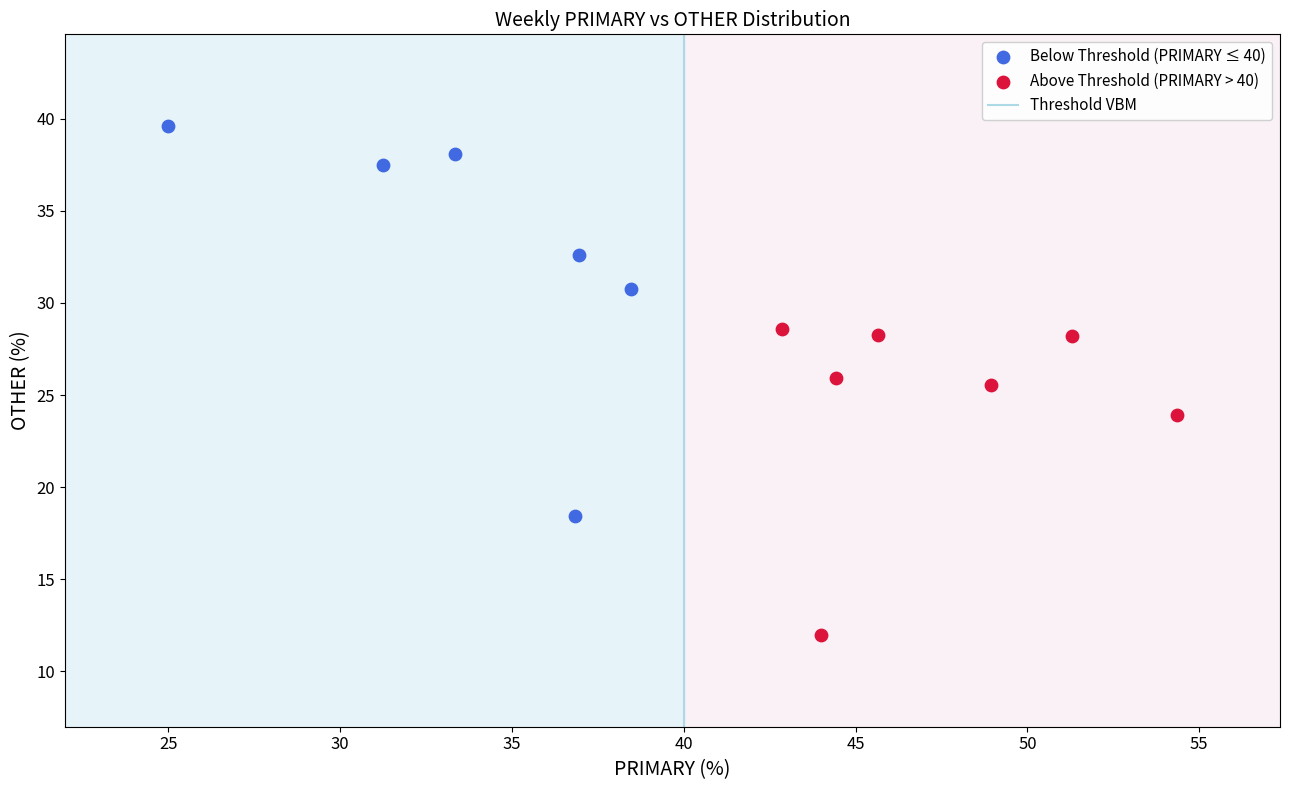

Which series reaches the maximum Y coordinate?

Below Threshold (PRIMARY ≤ 40)